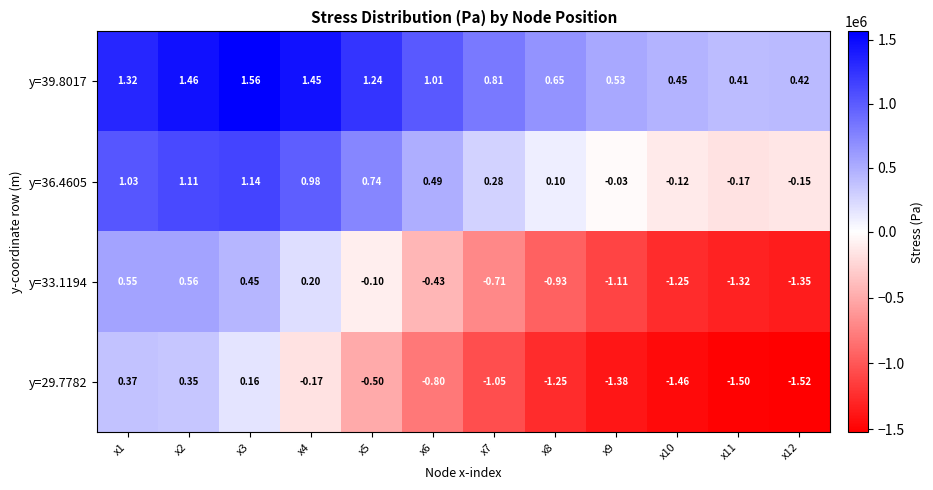

Is the value of y=29.7782 at x6 greater than the value of y=33.1194 at x6?

No